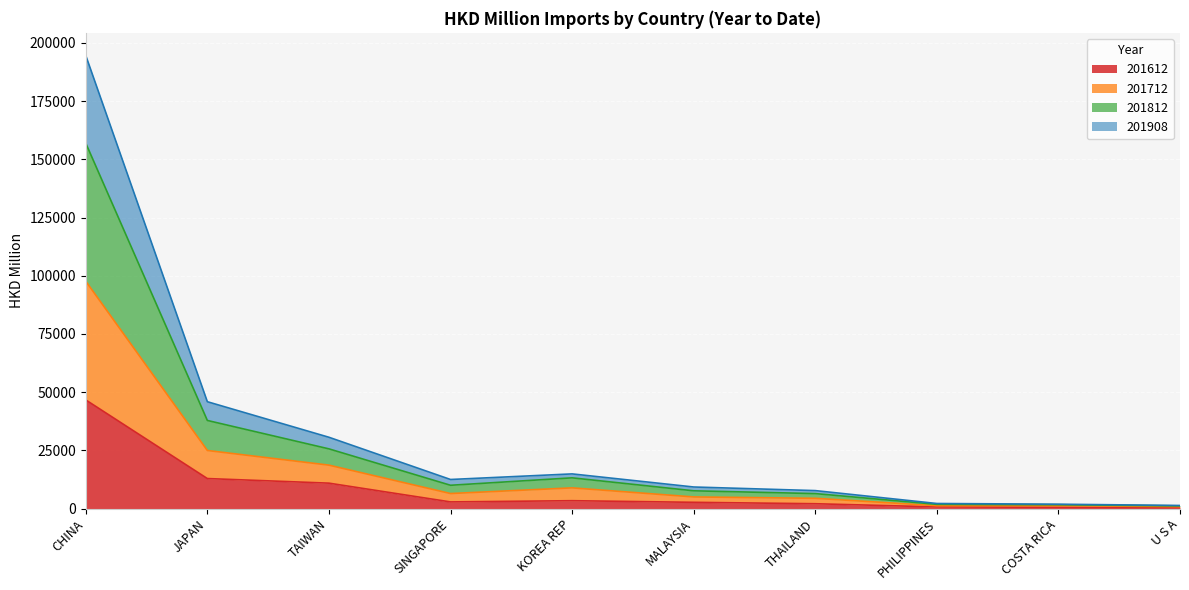

What is the value of the 201612 point at the 5th from the left?

3423.6